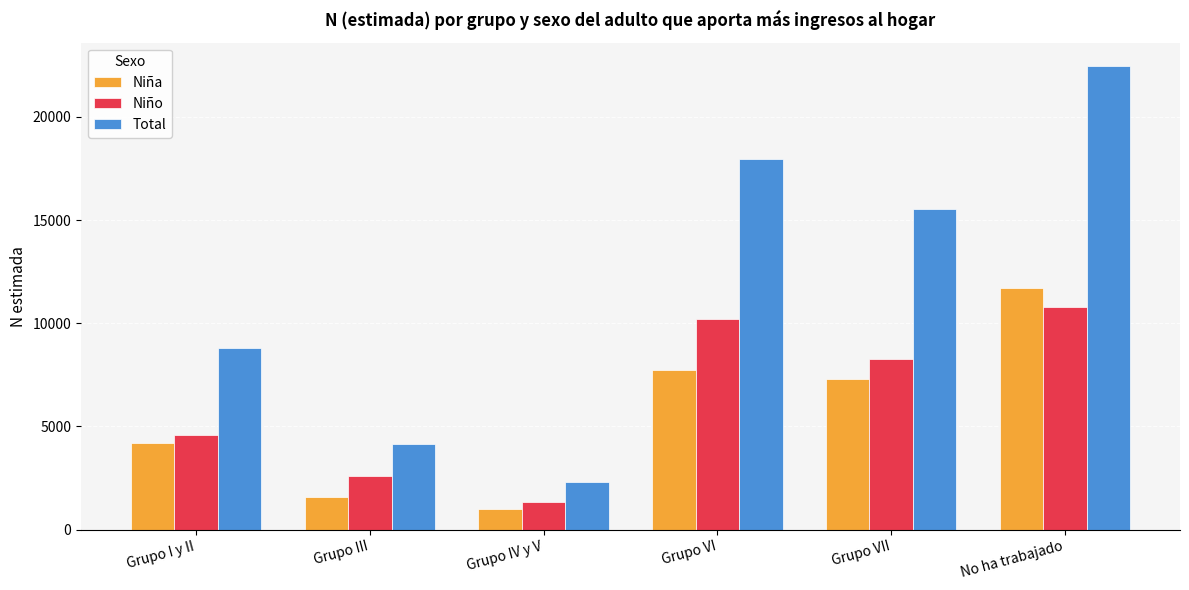

Rank the series at No ha trabajado from lowest to highest value.

Niño, Niña, Total